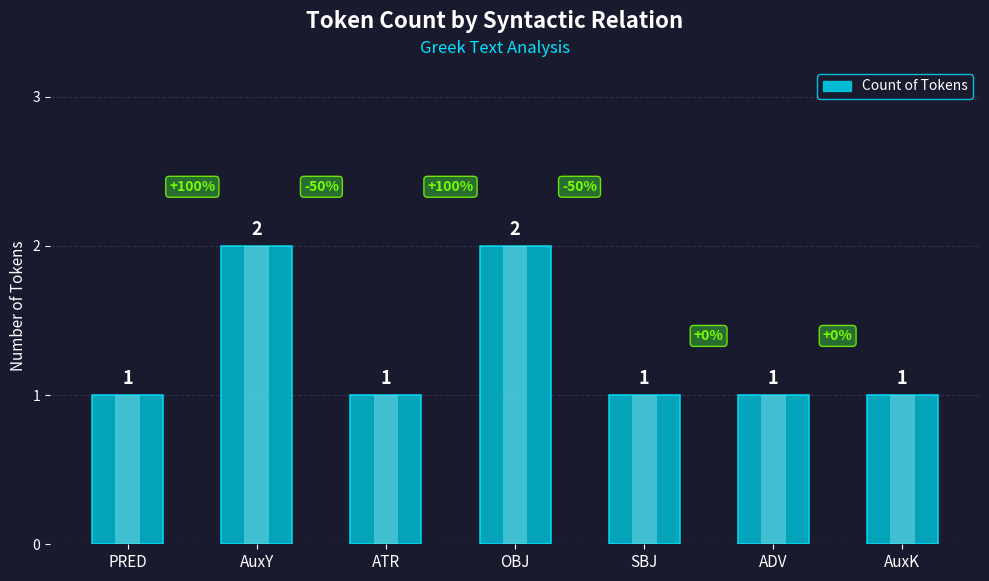

Rank the categories by value from highest to lowest.

AuxY, OBJ, PRED, ATR, SBJ, ADV, AuxK